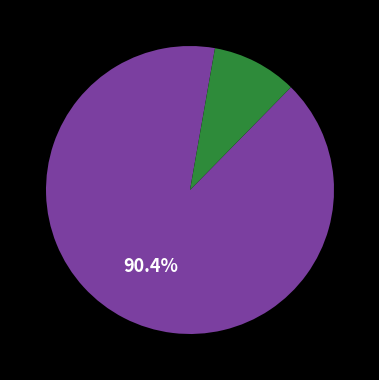

Is there a majority slice in this chart?

Yes